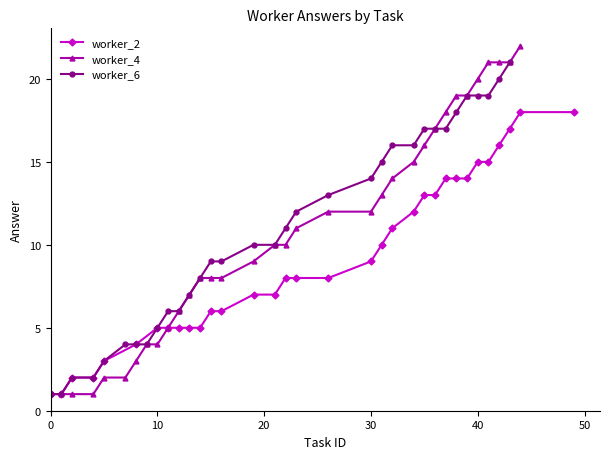

Reading left to right, extract all data points from this chart.

worker_2: 1	1	2	2	3	4	5	5	5	5	5	6	6	7	7	8	8	8	9	10	11	12	13	13	14	14	14	15	15	16	17	18	18
worker_4: 1	1	1	2	2	3	4	4	5	6	7	8	8	8	9	10	10	11	12	12	13	14	15	16	17	18	19	19	20	21	21	21	22
worker_6: 1	1	2	2	3	4	4	4	5	6	6	7	8	9	9	10	10	11	12	13	14	15	16	16	17	17	17	18	19	19	19	20	21